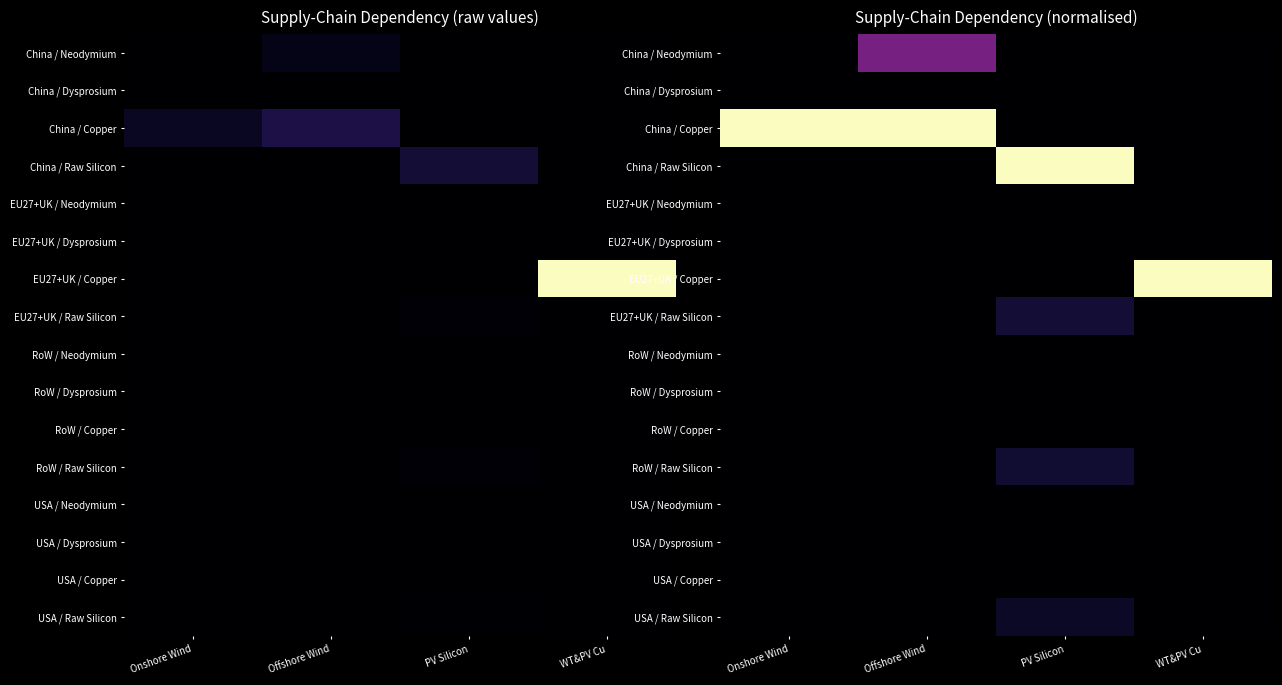

The EU27+UK / Raw Silicon series shows 0.1 at Onshore Wind. True or false?

False